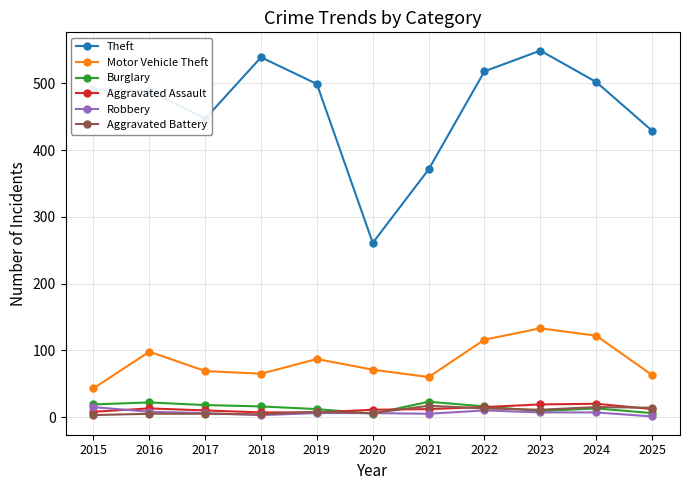

What is the difference between the second highest and minimum values in the Aggravated Assault series?

12